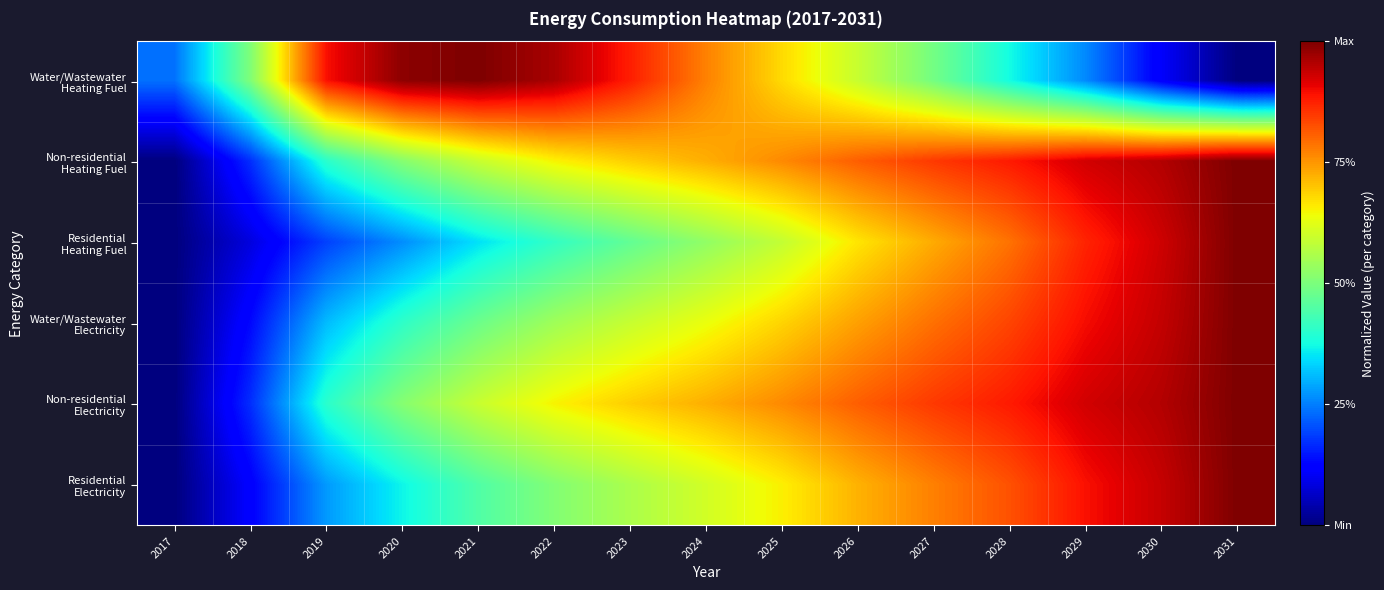

At which category does the chart reach its minimum across all series?

2031